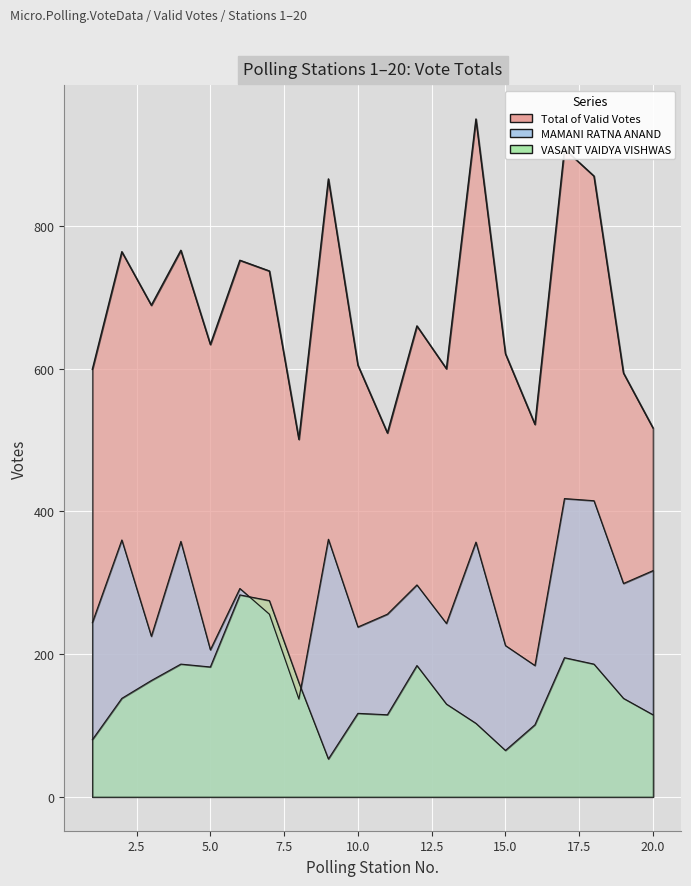

Which has a higher value, 6 or 20?

6